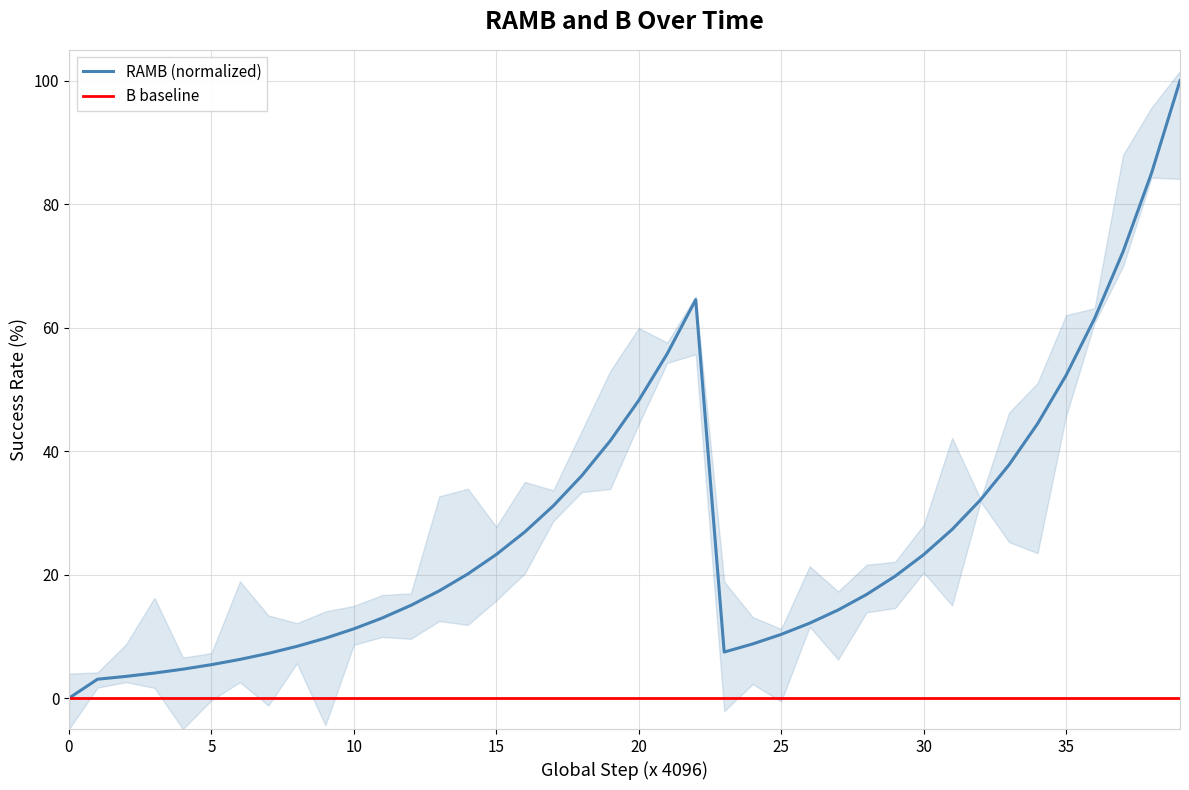

True or false: B baseline has more than 0 points higher than both neighbors.

False